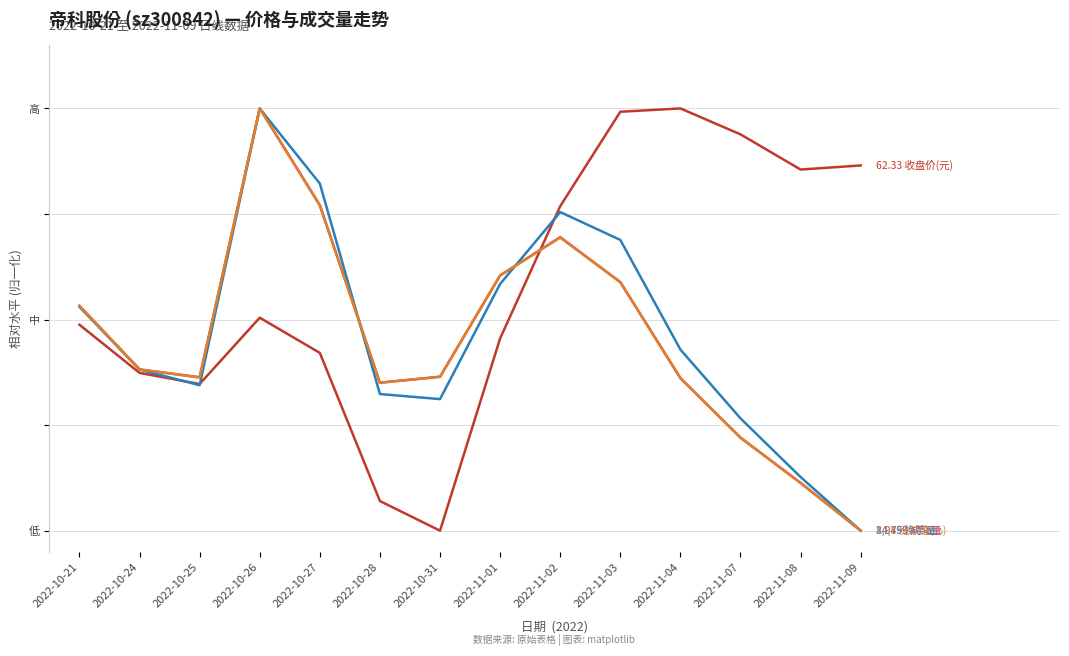

What is the label of the 5th point from the right?

2022-11-03